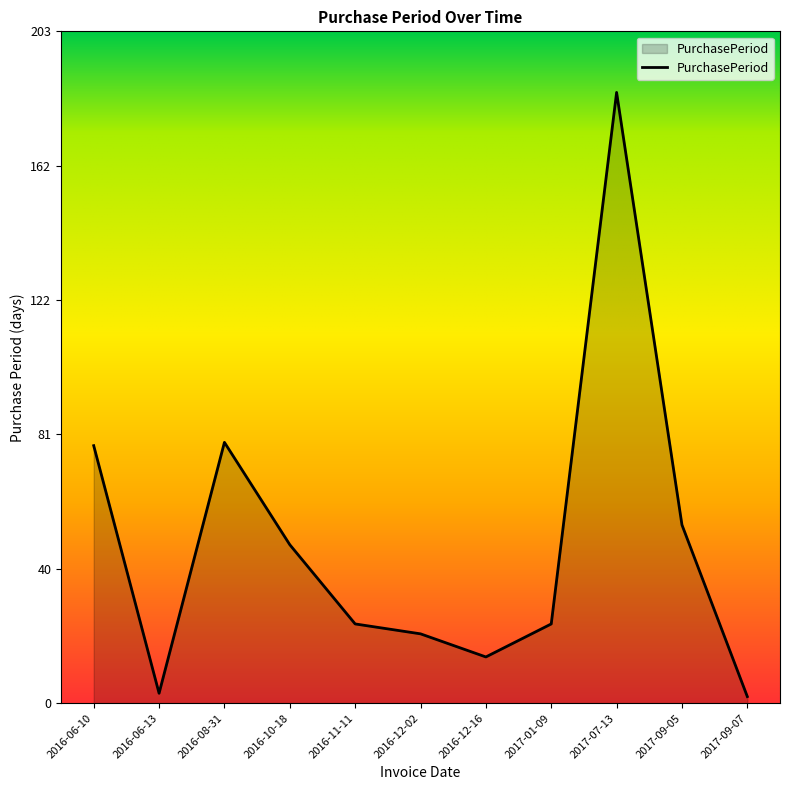

What is the sum of the values at 2017-09-05 and 2016-06-10?

132